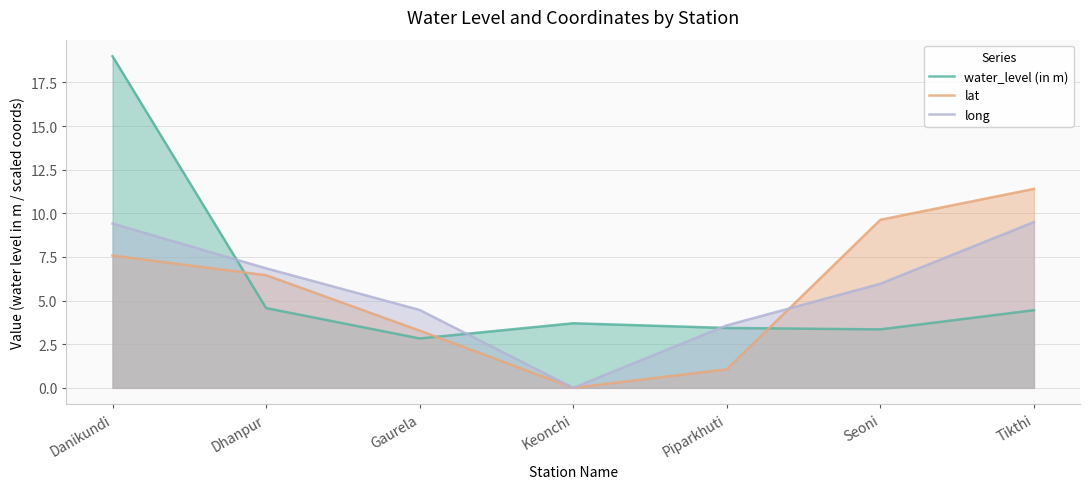

How many categories are shown in the chart?

7